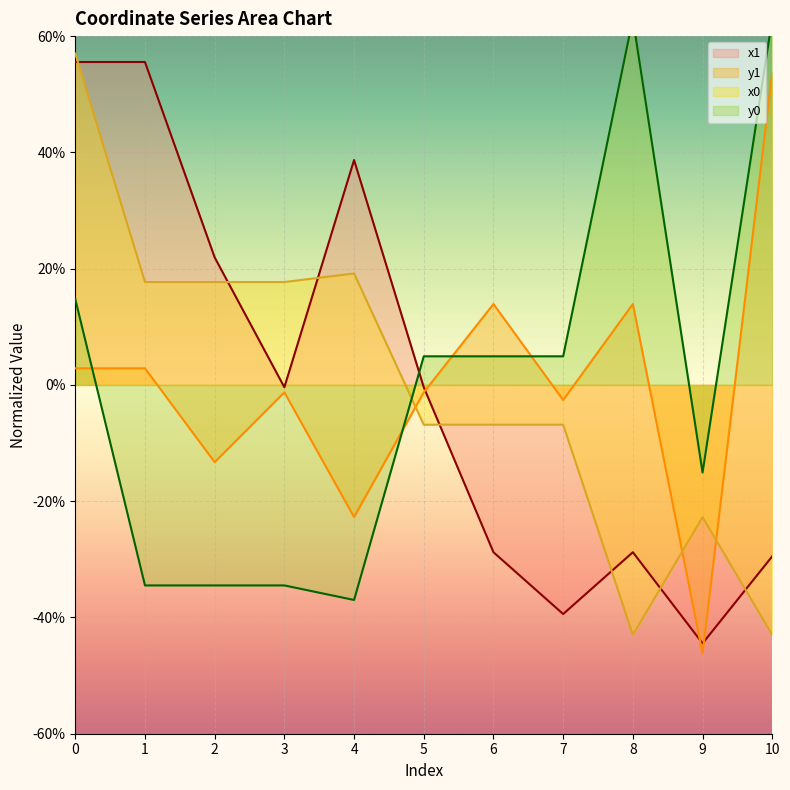

Rank the categories by x1 value from highest to lowest.

0, 1, 4, 2, 3, 5, 6, 8, 10, 7, 9